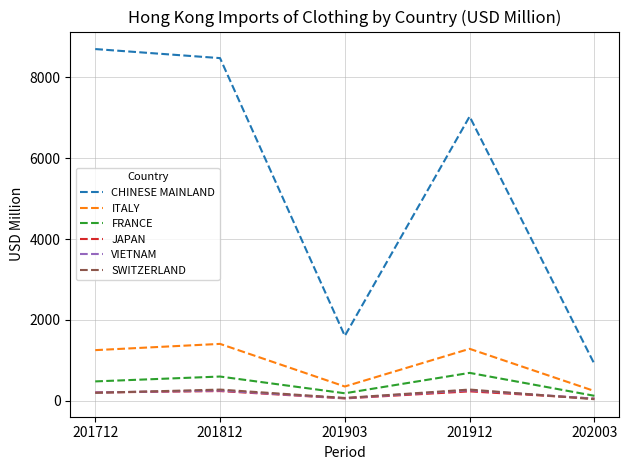

What is the maximum value for JAPAN?

237.0